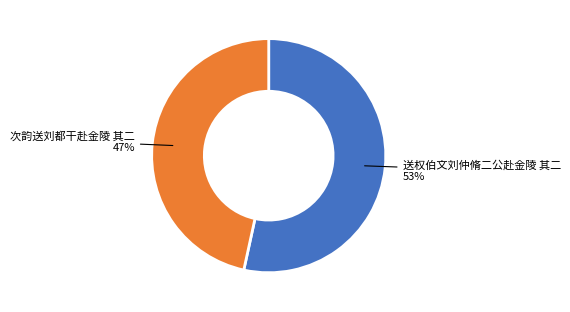

Approximately how many times larger is the value at 次韵送刘都干赴金陵 其二 compared to 送权伯文刘仲脩二公赴金陵 其二?

0.9